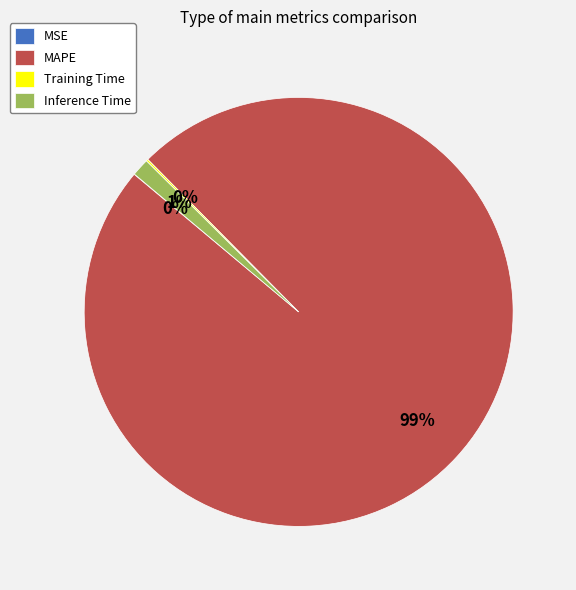

Which slice is the largest?

MAPE